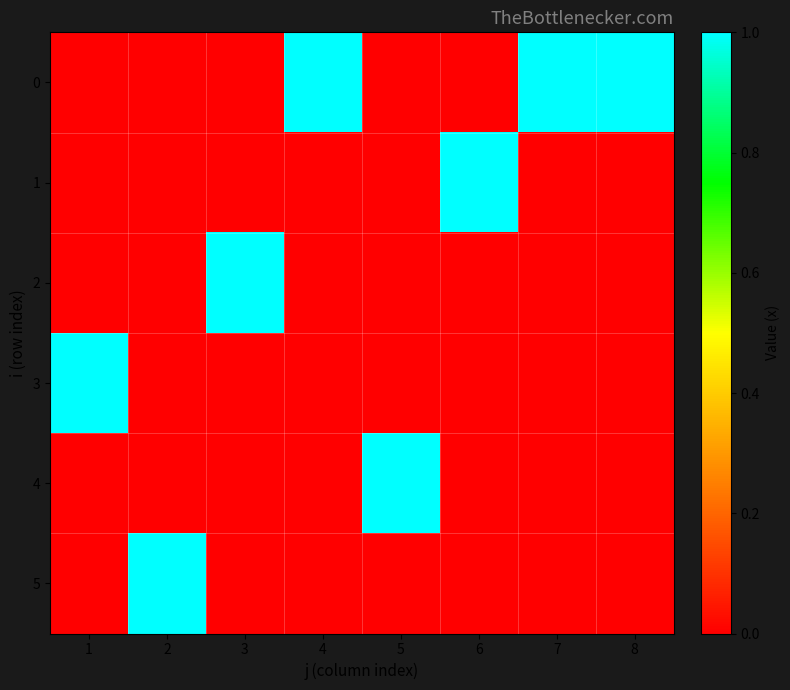

Reading left to right, list all the values displayed in this chart.

0: 1=0	2=0	3=0	4=1	5=0	6=0	7=1	8=1
1: 1=0	2=0	3=0	4=0	5=0	6=1	7=0	8=0
2: 1=0	2=0	3=1	4=0	5=0	6=0	7=0	8=0
3: 1=1	2=0	3=0	4=0	5=0	6=0	7=0	8=0
4: 1=0	2=0	3=0	4=0	5=1	6=0	7=0	8=0
5: 1=0	2=1	3=0	4=0	5=0	6=0	7=0	8=0